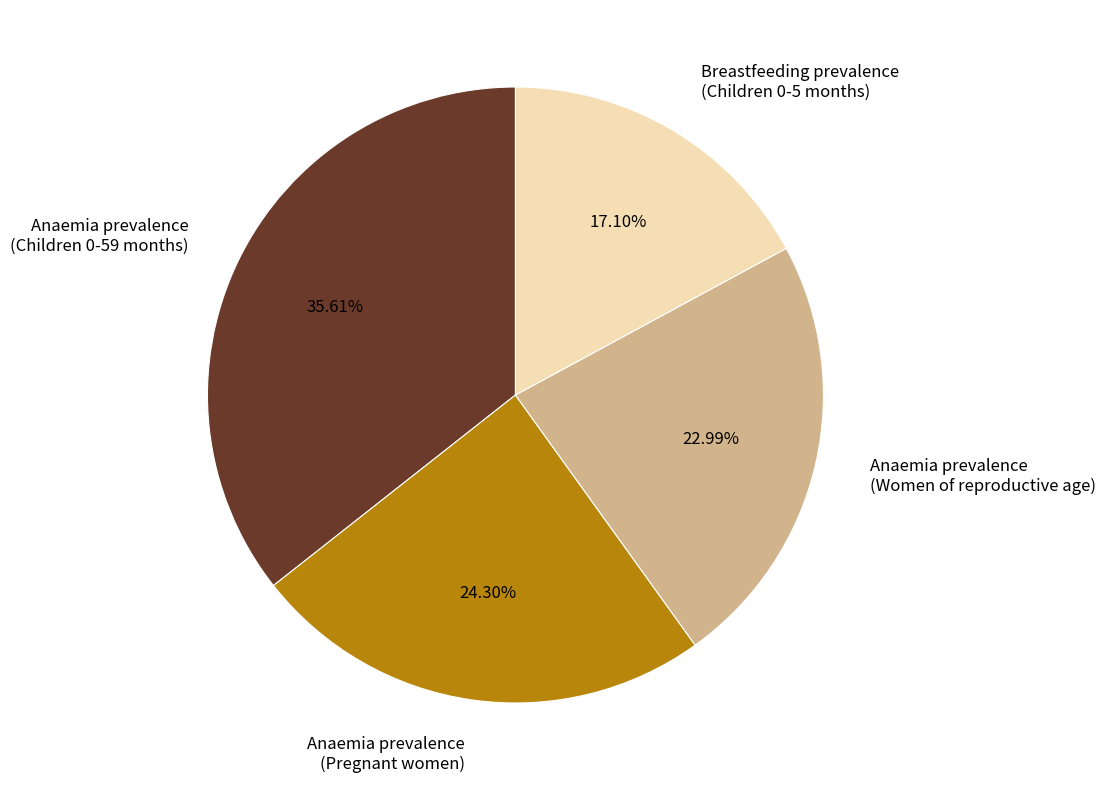

Rank the categories by value from highest to lowest.

Anaemia prevalence (Children 0-59 months), Anaemia prevalence (Pregnant women), Anaemia prevalence (Women of reproductive age), Breastfeeding prevalence (Children 0-5 months)